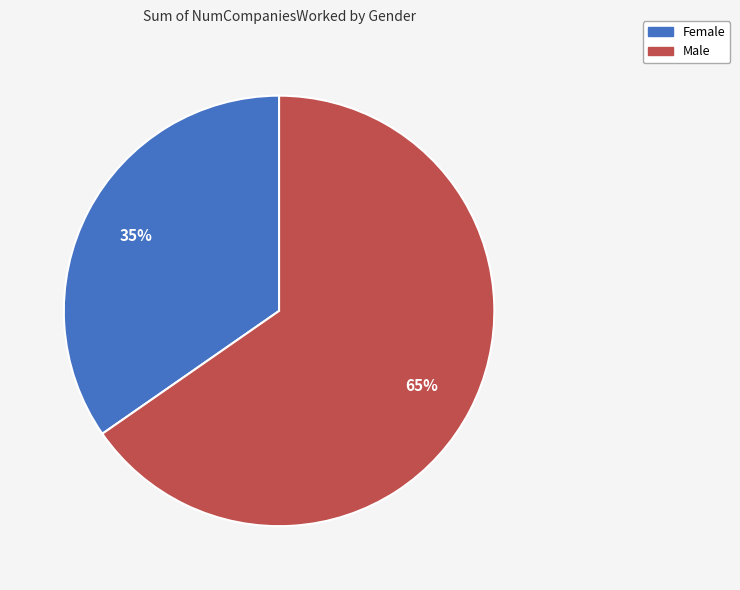

How many slices are in this pie chart?

2